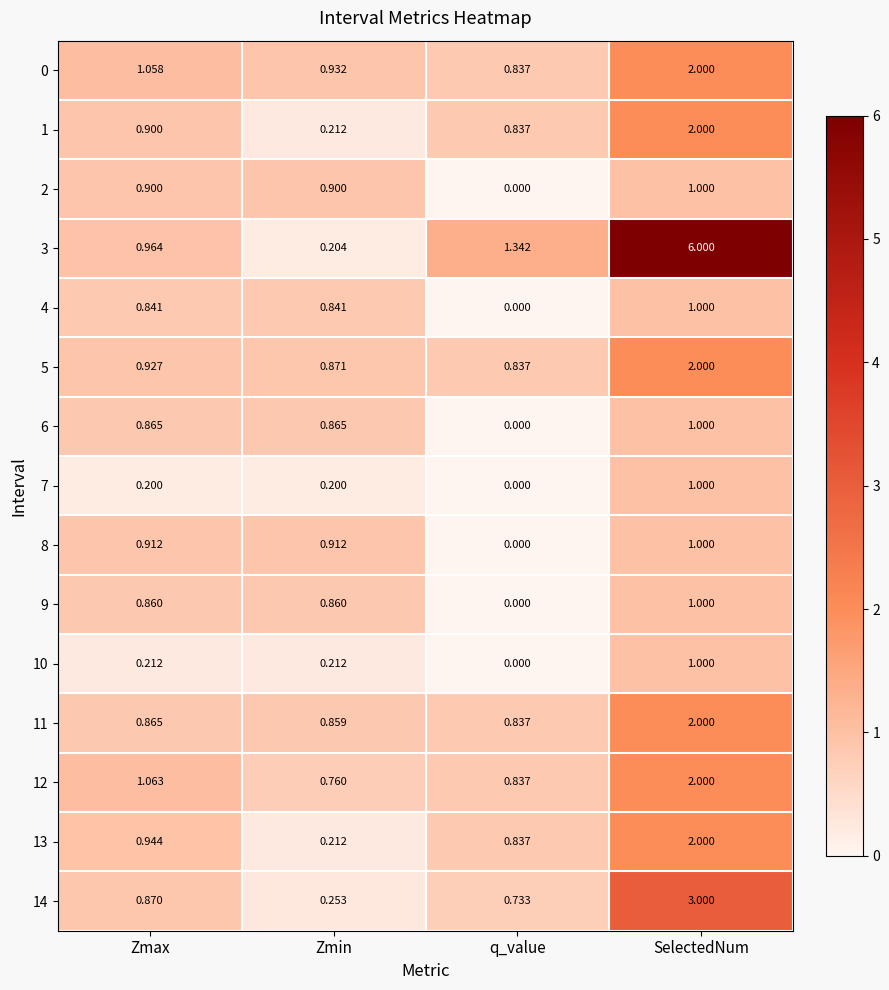

Which category has the highest value across all series?

SelectedNum